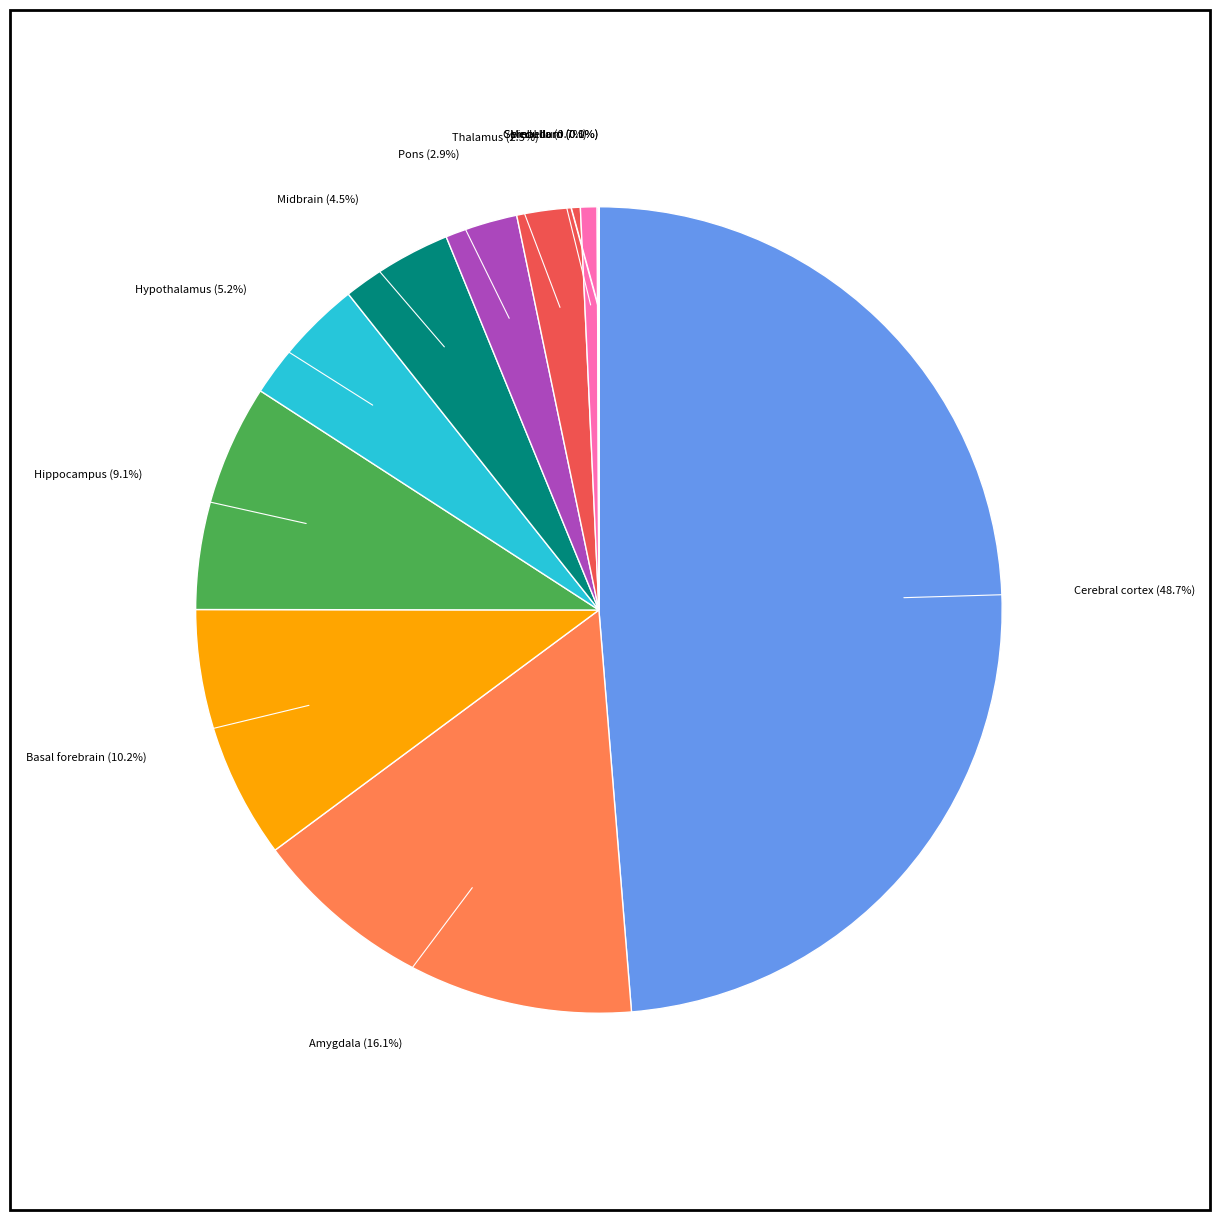

Which category has the smallest portion of the pie?

Cerebellum